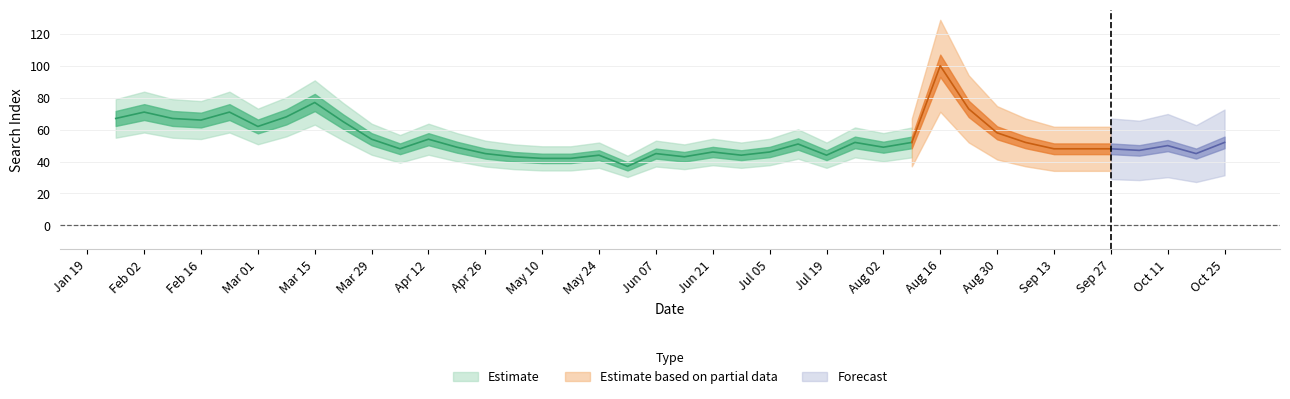

What is the label of the 39th point from the left?

2020-10-18